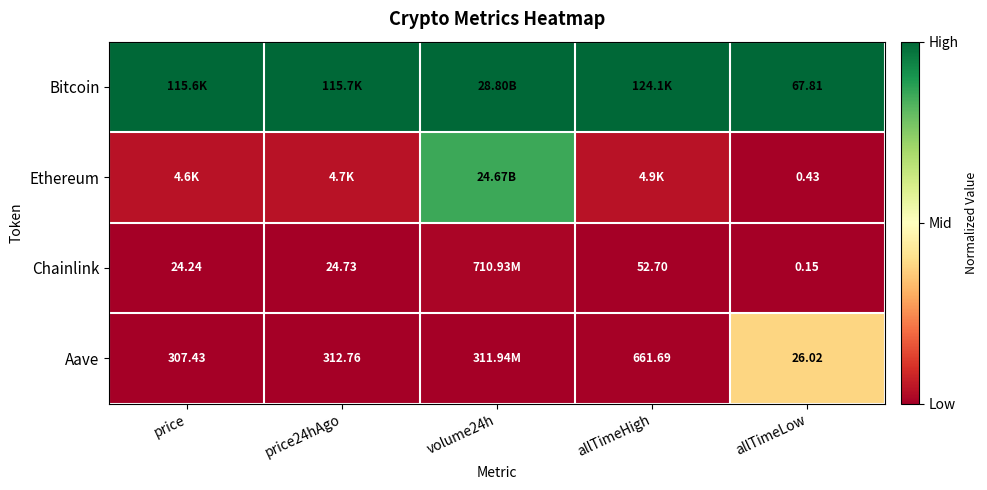

At allTimeLow, list the series in order from smallest to largest.

Chainlink, Ethereum, Aave, Bitcoin